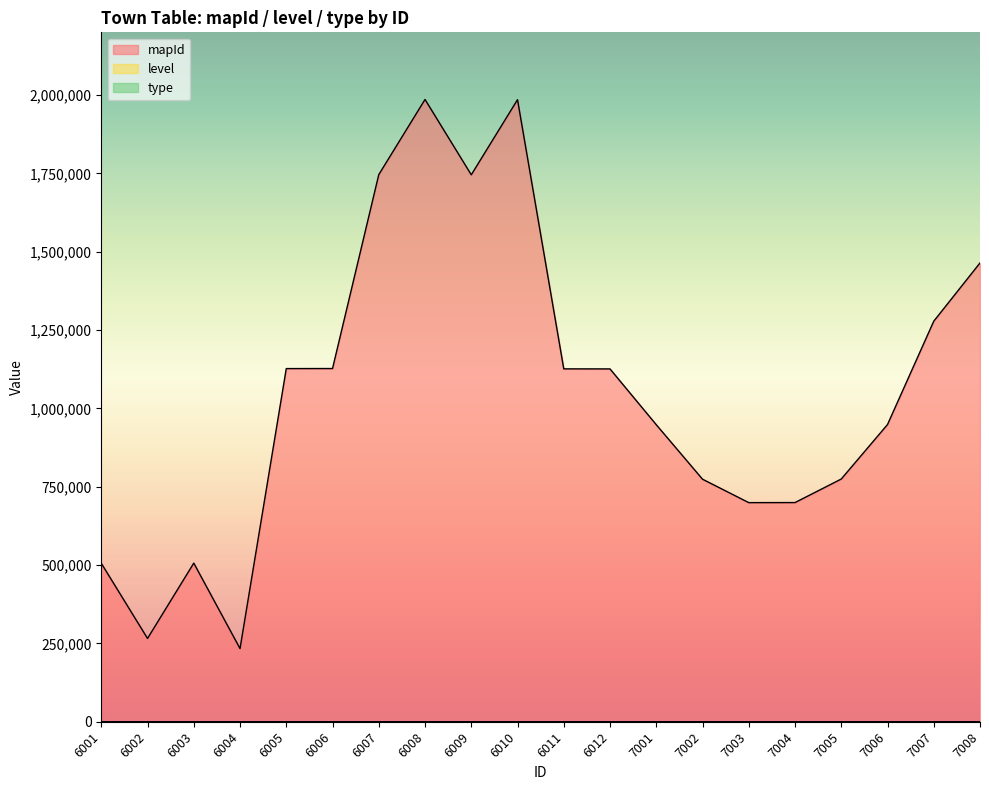

Is it true that level equals 2 at 6005?

False